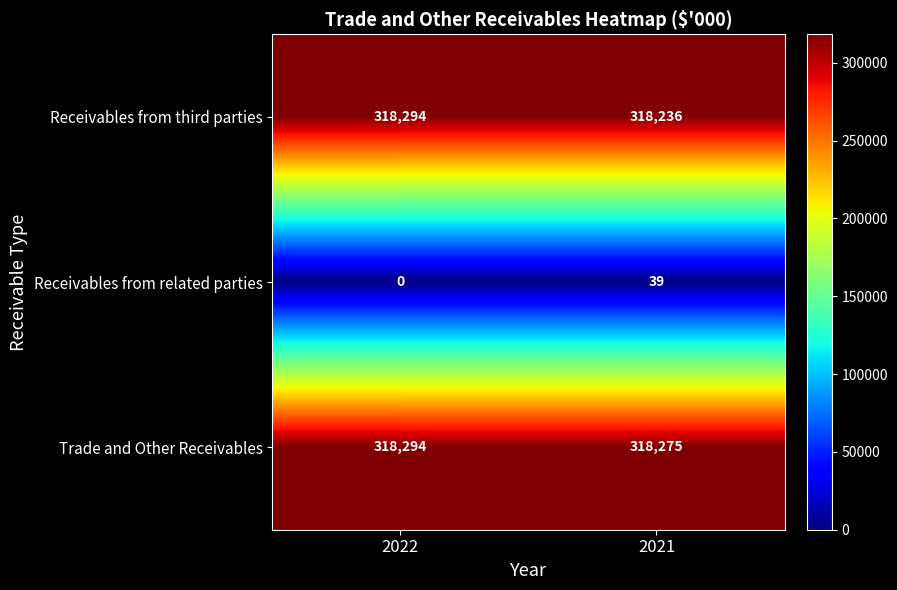

What is the sum of all Trade and Other Receivables values?

636569